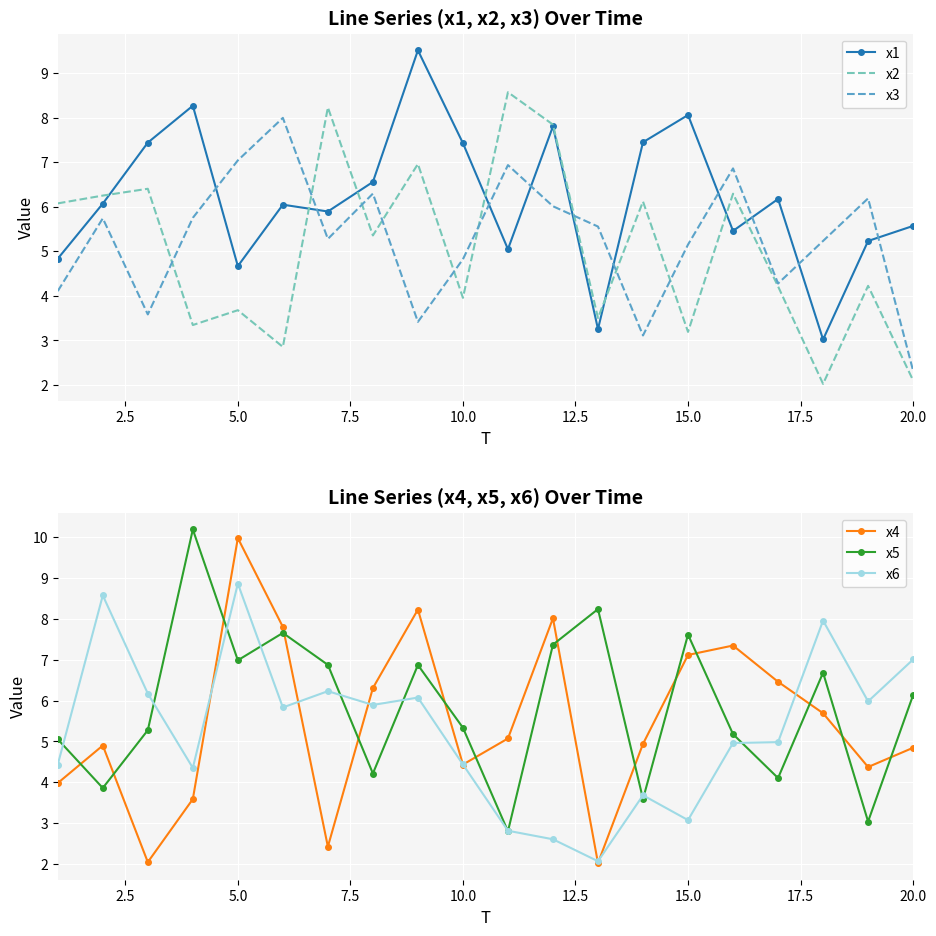

The x2 series shows 4.7 at 15.0. True or false?

False